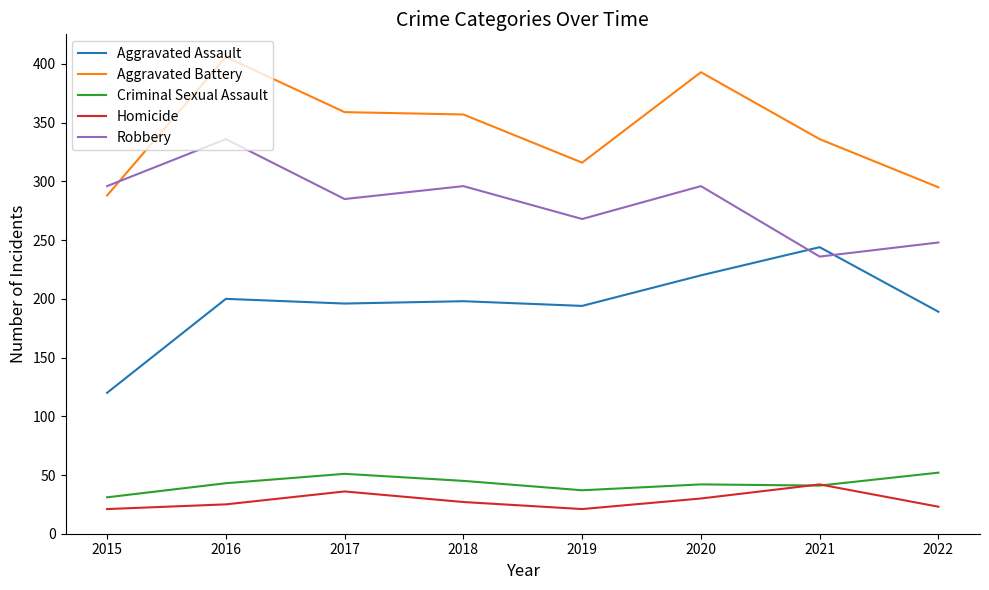

Is the value of Homicide at 2021 greater than the value of Aggravated Battery at 2020?

No